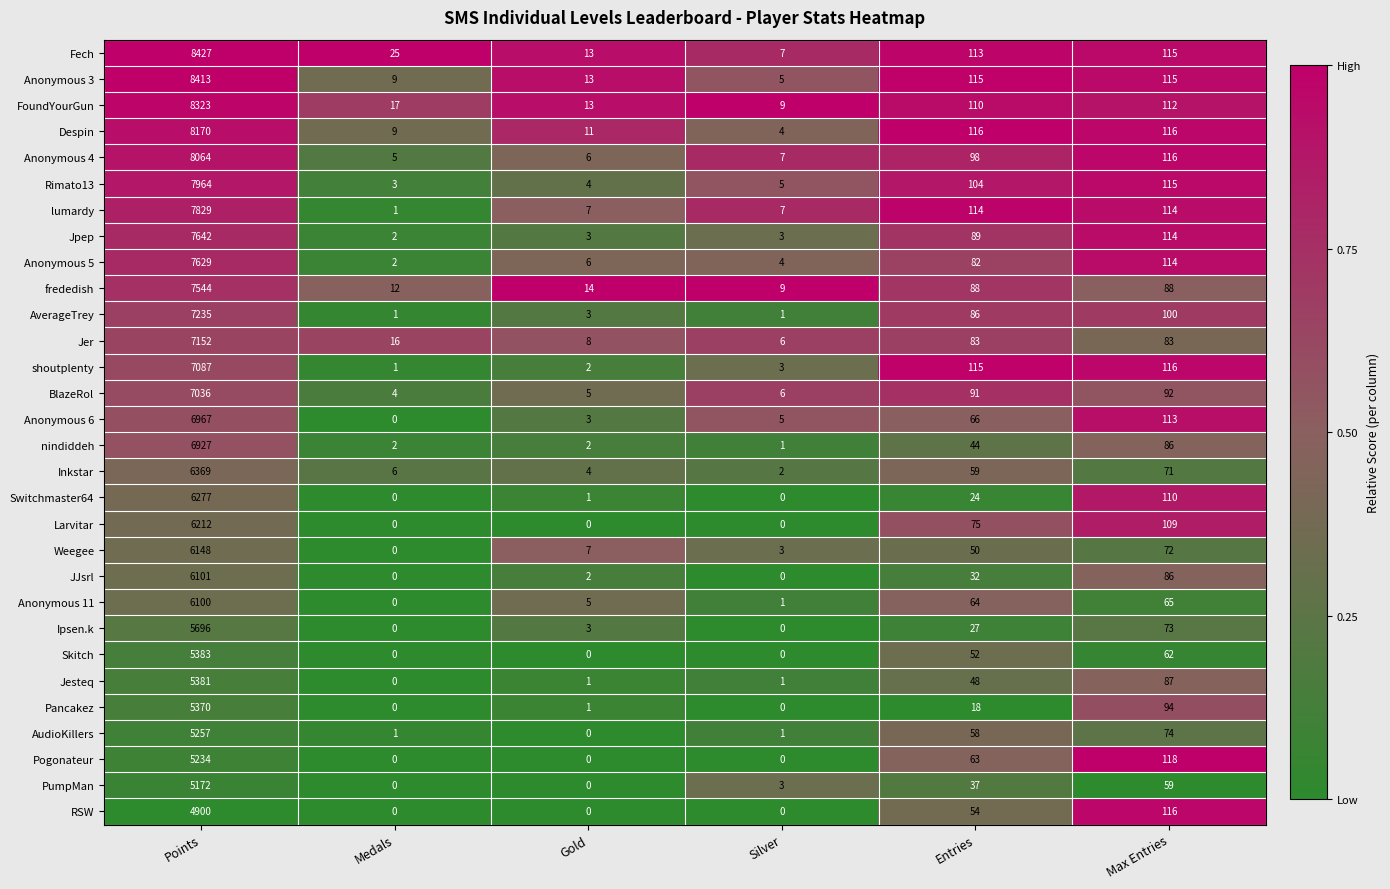

Read the Inkstar value at Max Entries, to the nearest 10.

70